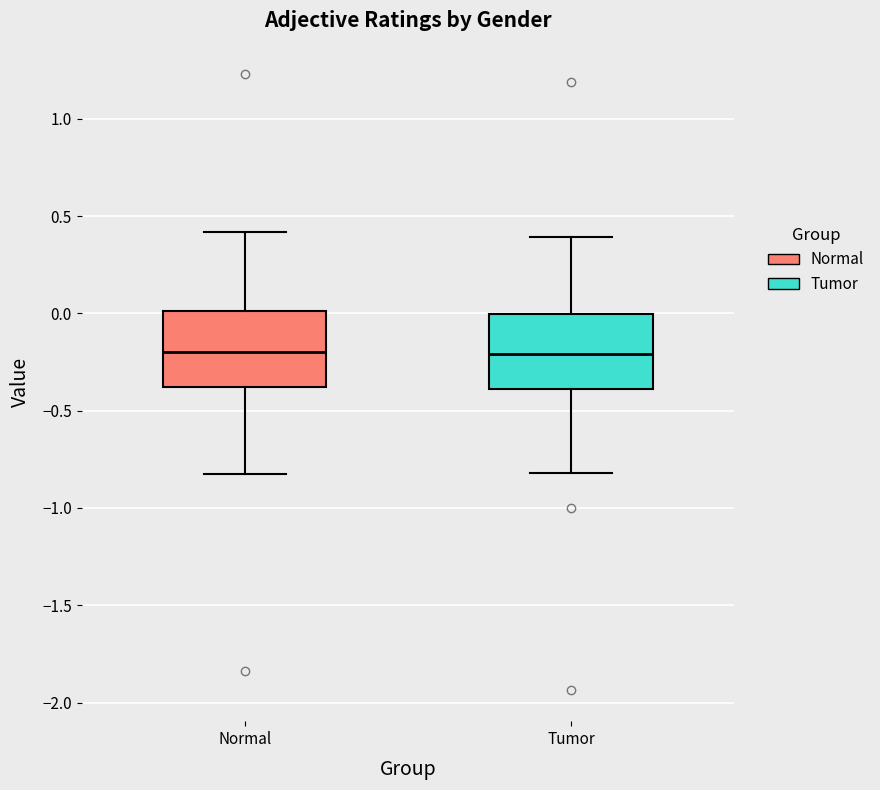

Where does the upper whisker of the box for Tumor end on the y-axis? The values are not printed on the chart, so give them approximately, as read against the axis.

0.40